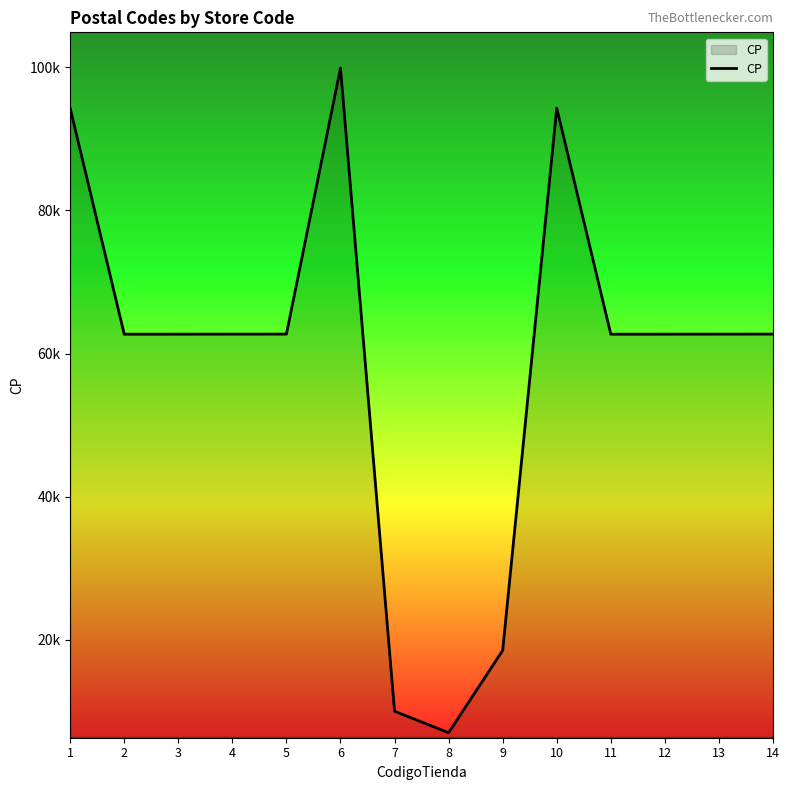

Does the chart have visible grid lines?

No